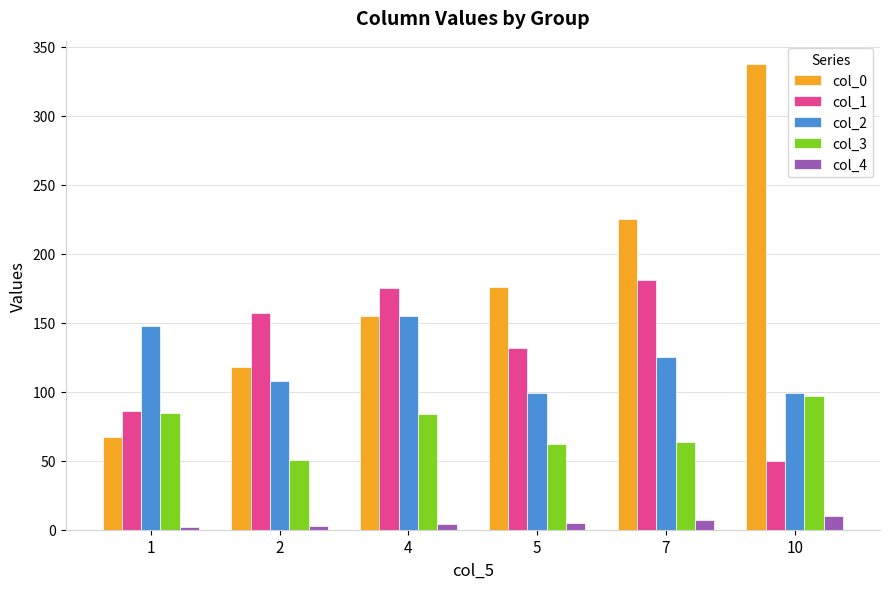

What is the value of the col_3 bar at the 6th from the left?

97.2